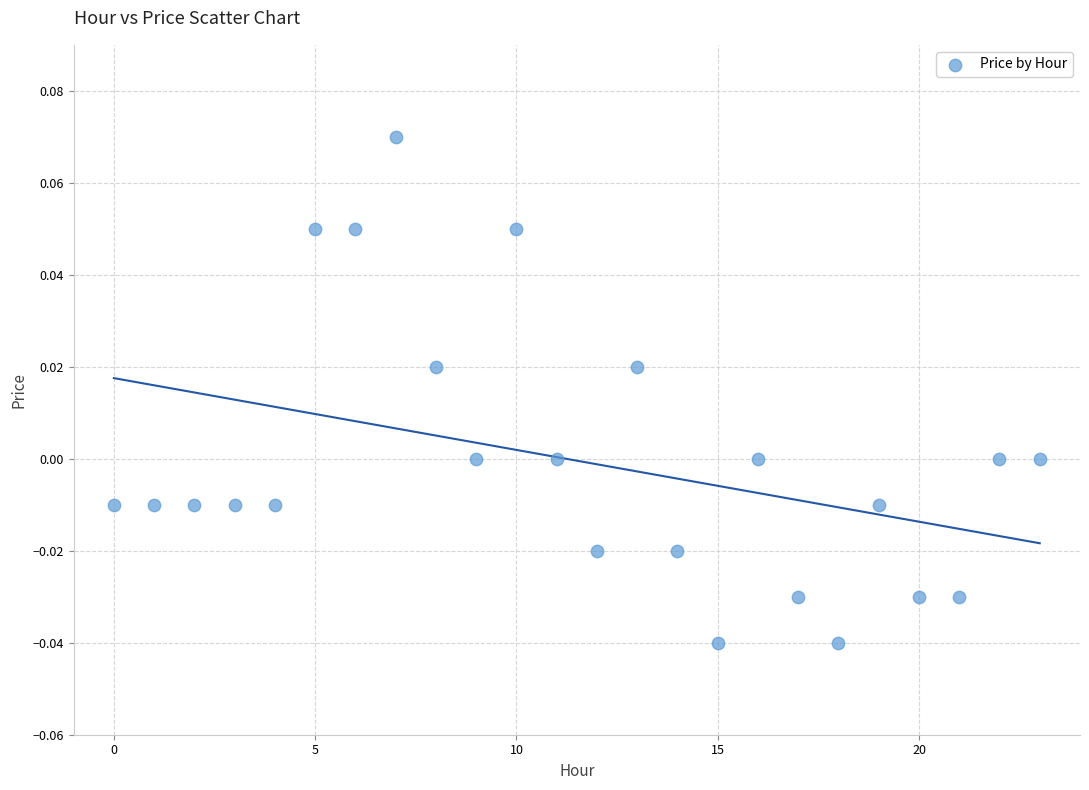

How many data points are displayed?

24